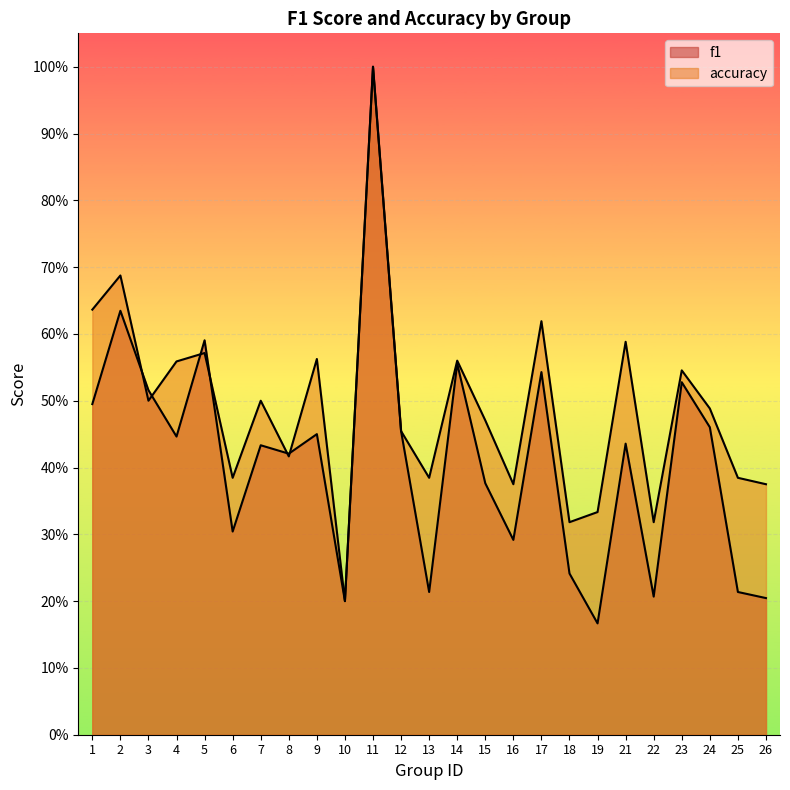

How many interior local valleys does the accuracy series have?

8